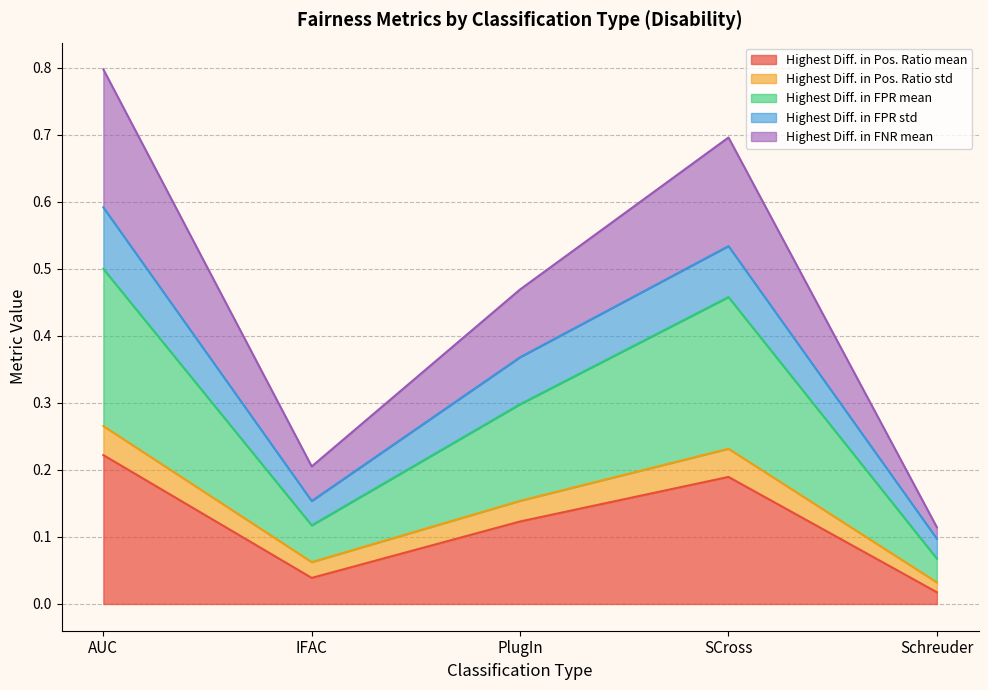

How many lines are shown in the chart?

5